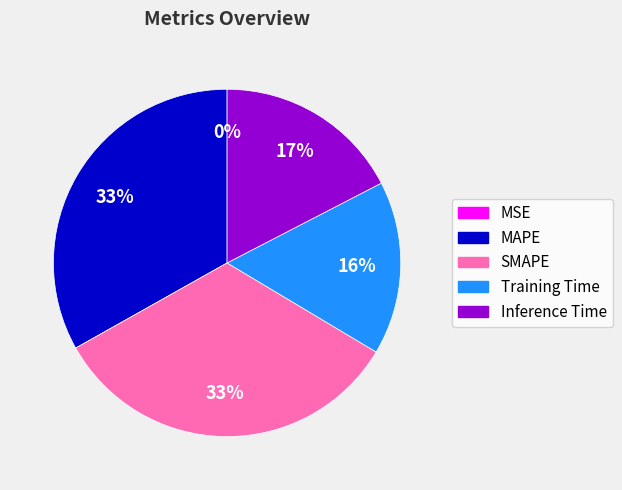

The SMAPE slice represents 33% of the pie. True or false?

True